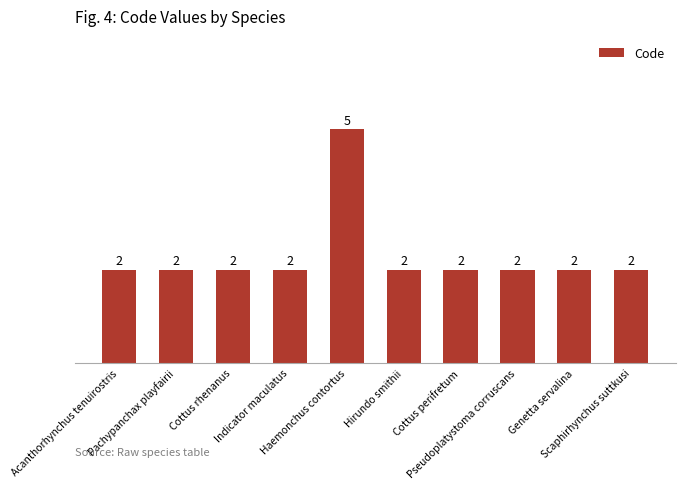

How many series are shown in this chart?

1